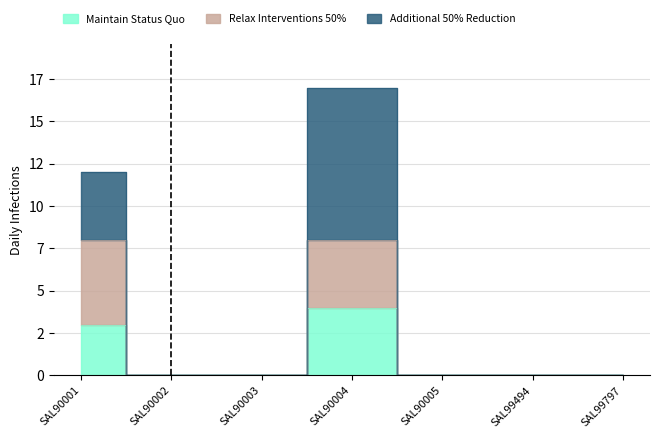

True or false: Relax Interventions 50% has a value of 0 at SAL99494.

True